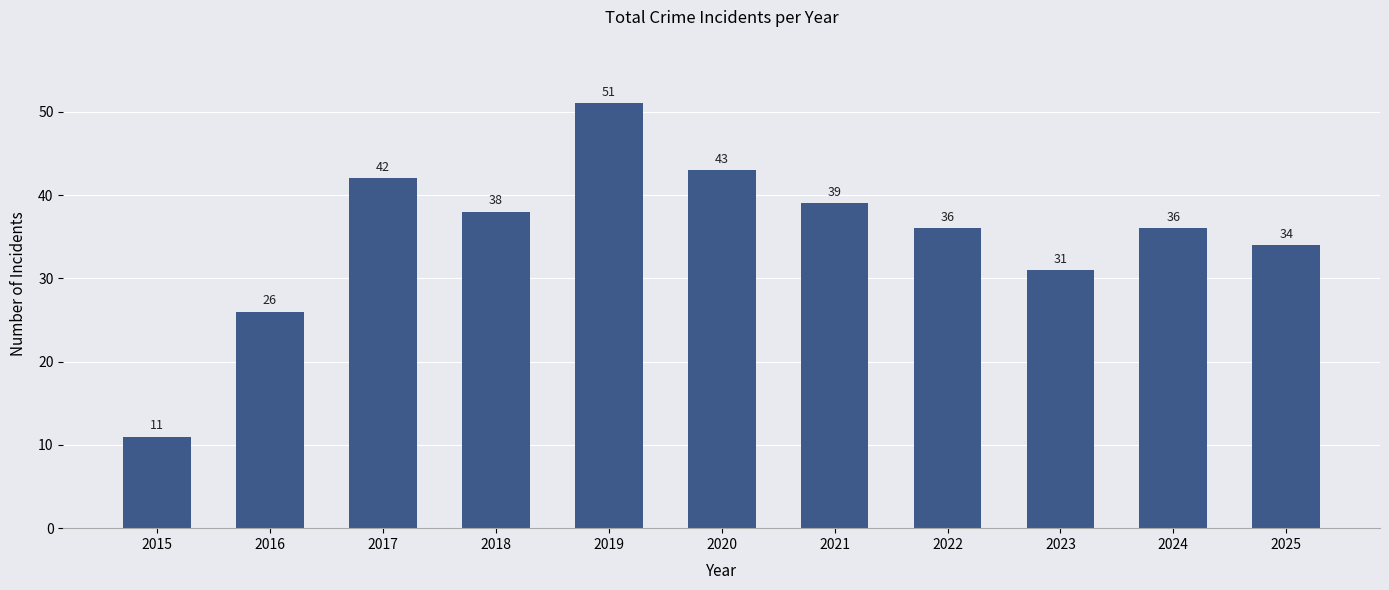

What is the change in value from 2016 to 2017?

+16